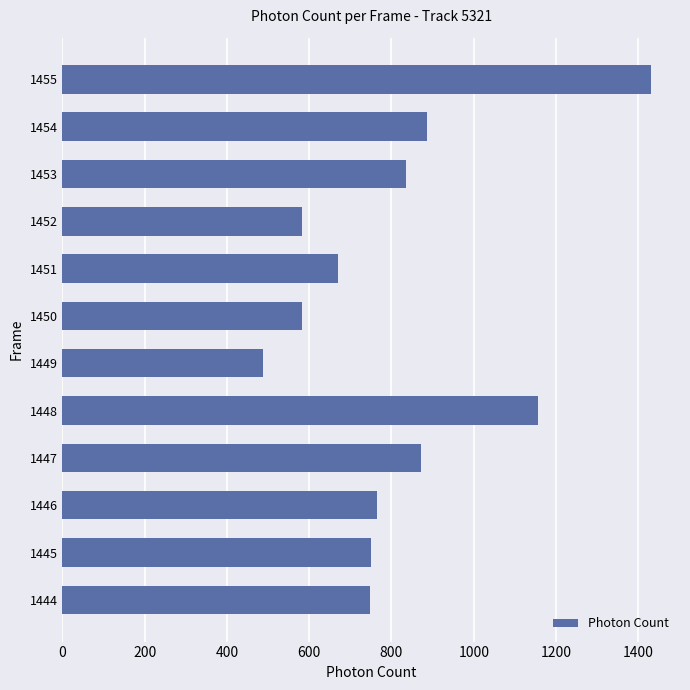

The chart shows a value of 1165.6 at 1451. True or false?

False